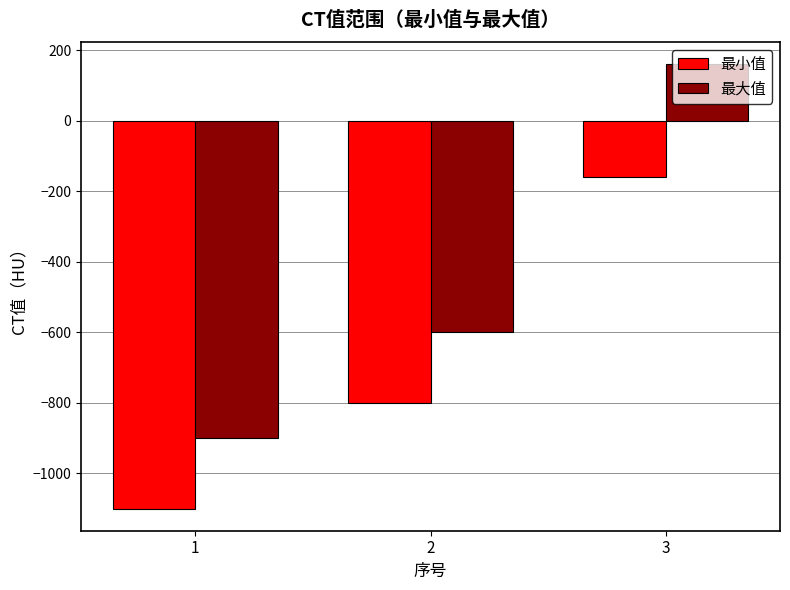

At which category is the sum across all series the highest?

3